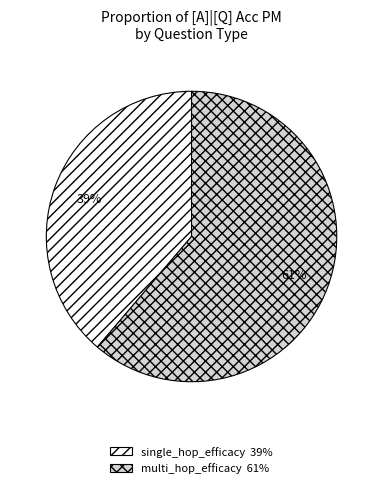

Which slice is the smallest?

single_hop_efficacy